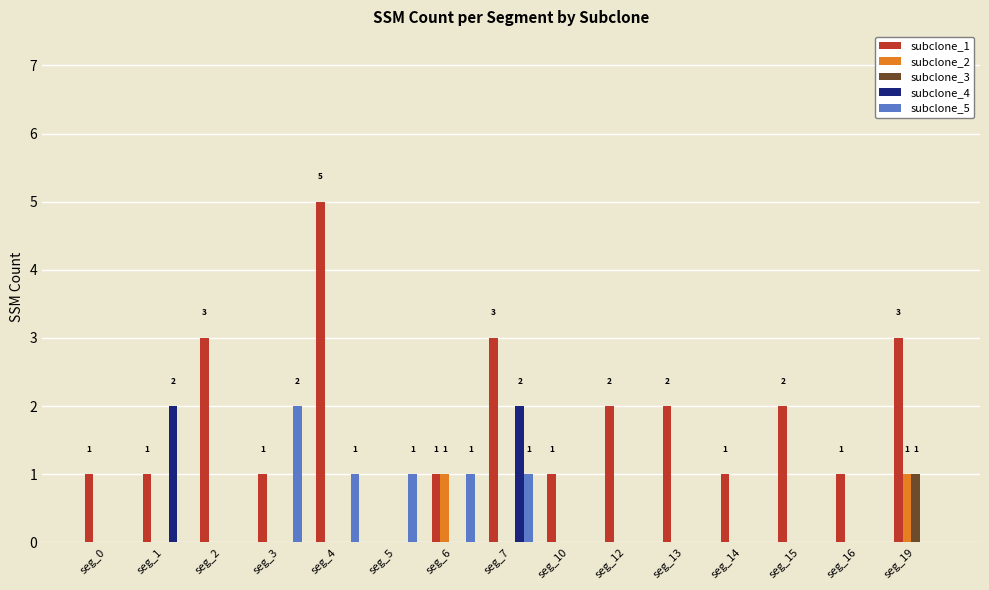

How many subclone_1 values are between 1 and 3?

13